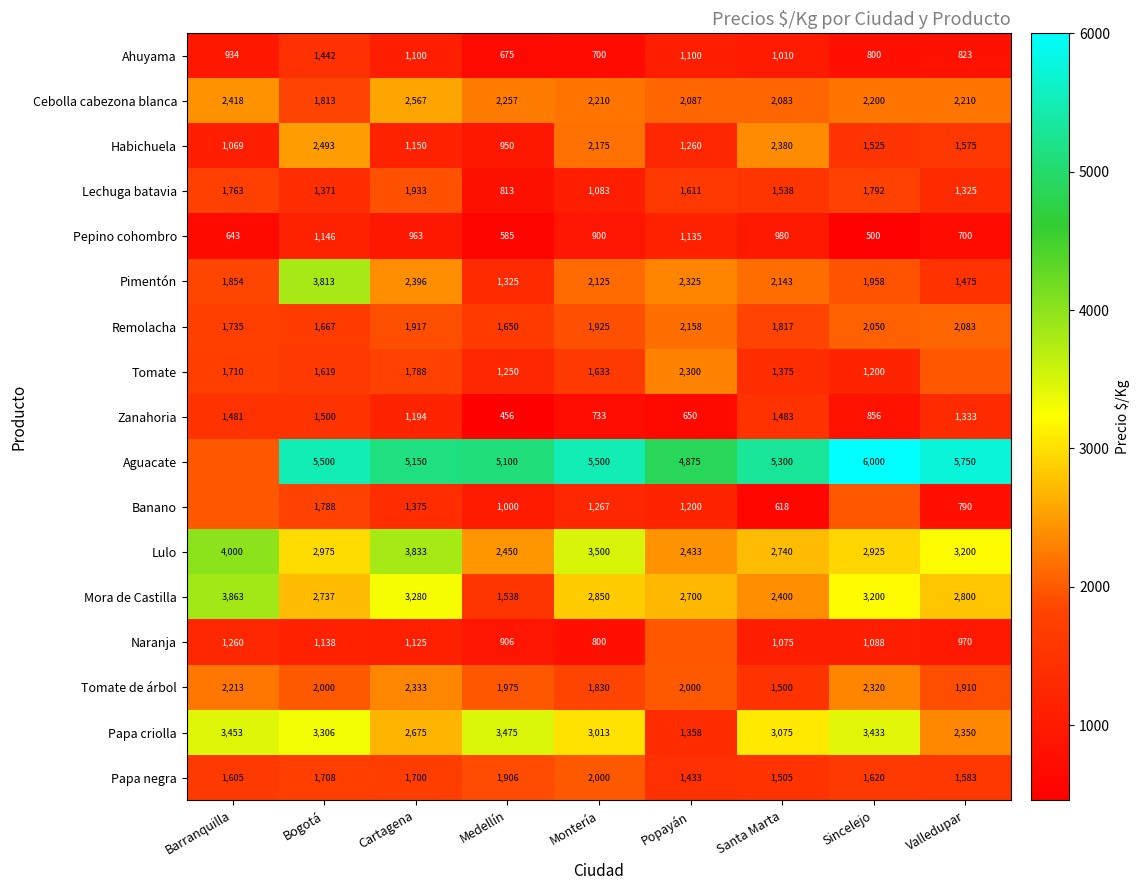

Is the value of Lechuga batavia at Medellín greater than the value of Tomate at Montería?

No